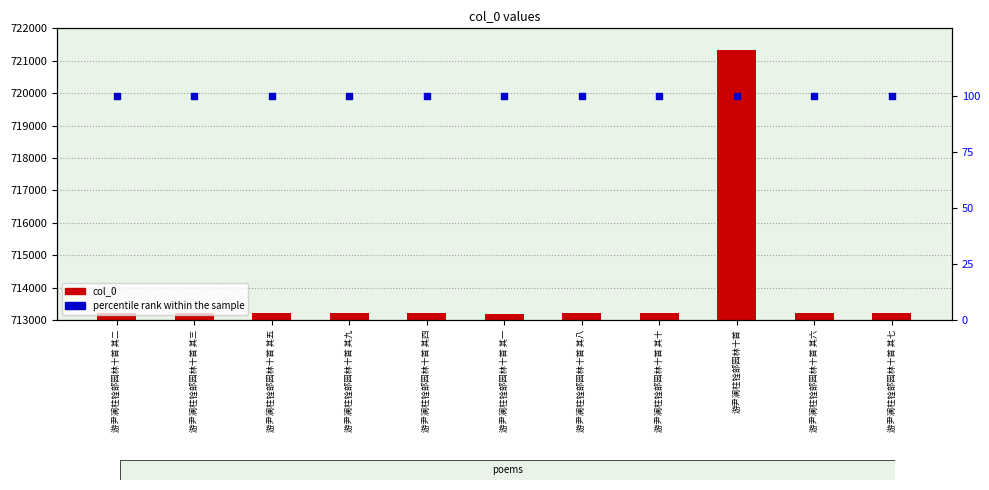

What are all the series names shown in the legend?

col_0, percentile rank within the sample